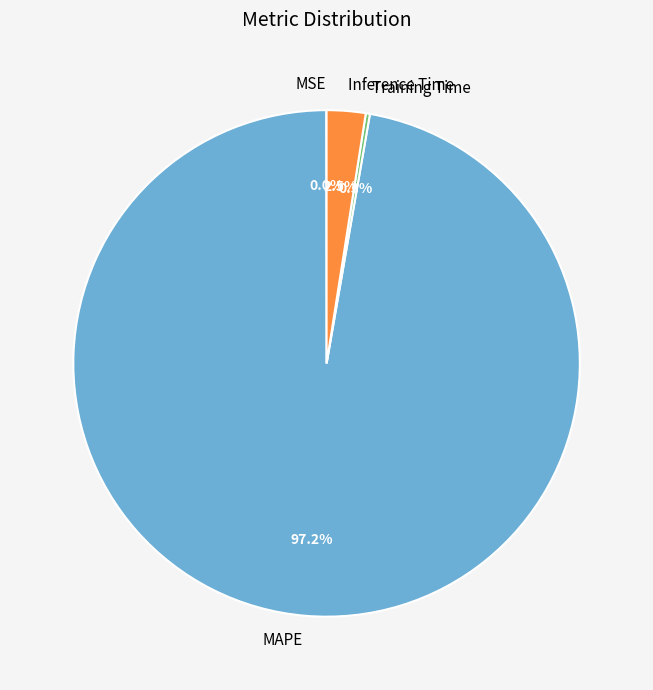

Do MAPE and Inference Time together represent more than half of the pie?

Yes